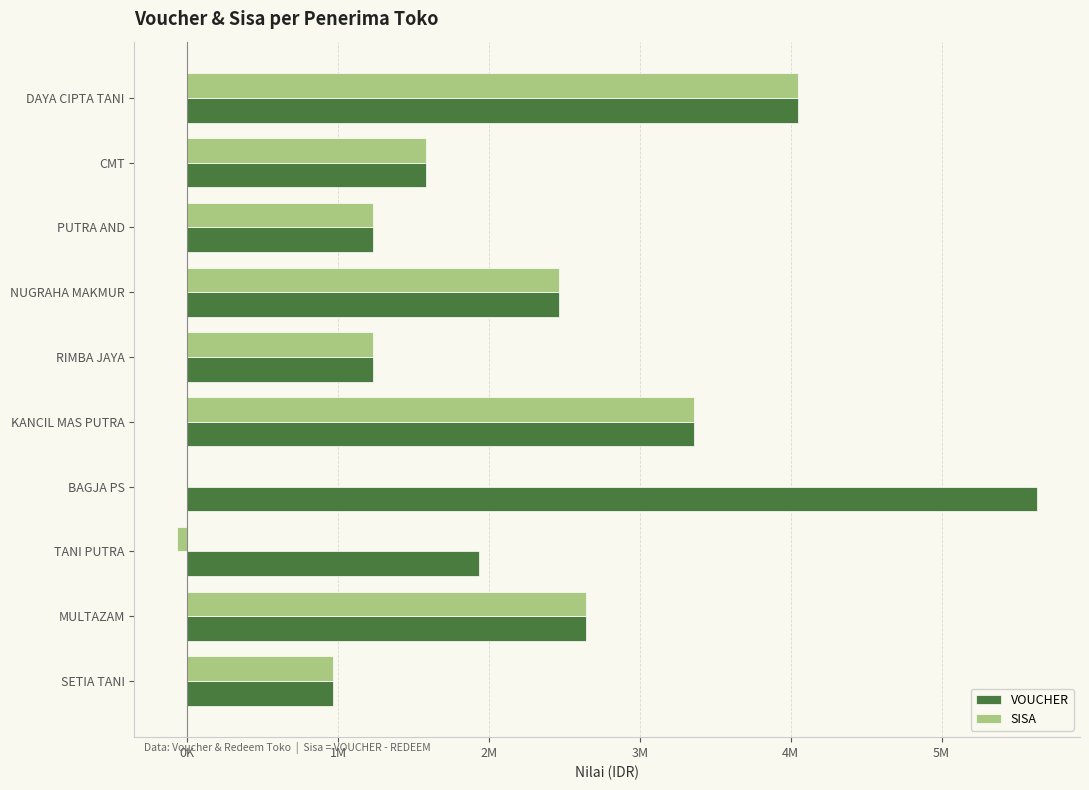

What are all the series names shown in the legend?

VOUCHER, SISA